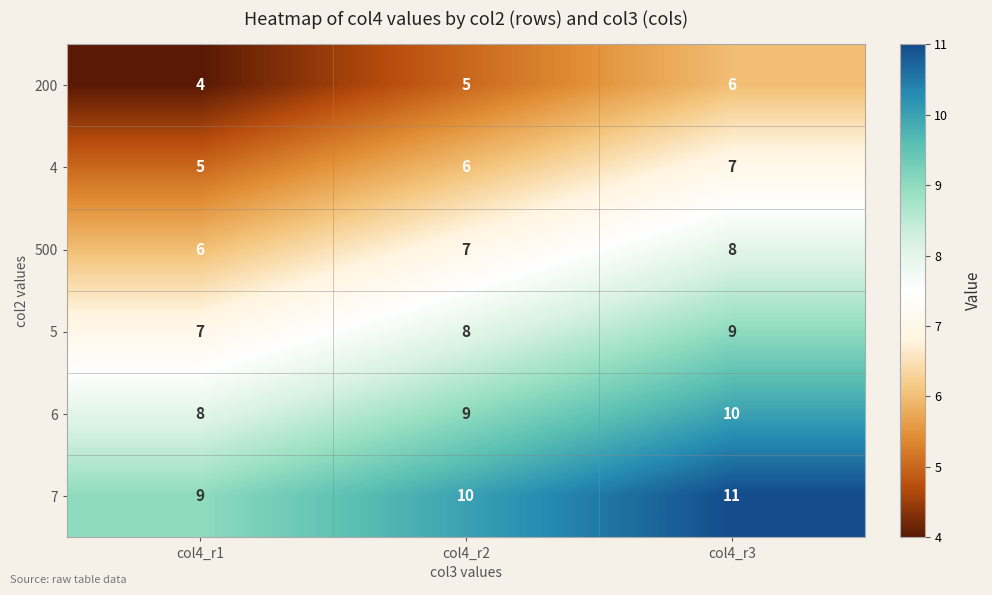

Reading right to left, what are all the values shown in this chart?

200: col4_r3=6	col4_r2=5	col4_r1=4
4: col4_r3=7	col4_r2=6	col4_r1=5
500: col4_r3=8	col4_r2=7	col4_r1=6
5: col4_r3=9	col4_r2=8	col4_r1=7
6: col4_r3=10	col4_r2=9	col4_r1=8
7: col4_r3=11	col4_r2=10	col4_r1=9